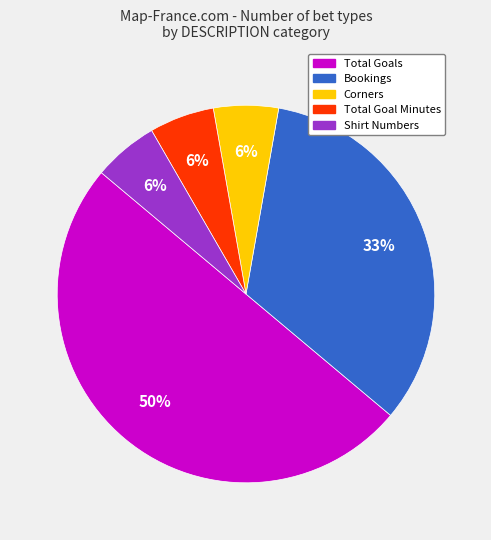

What is the ratio of the value at Bookings to the value at Total Goals?

0.7